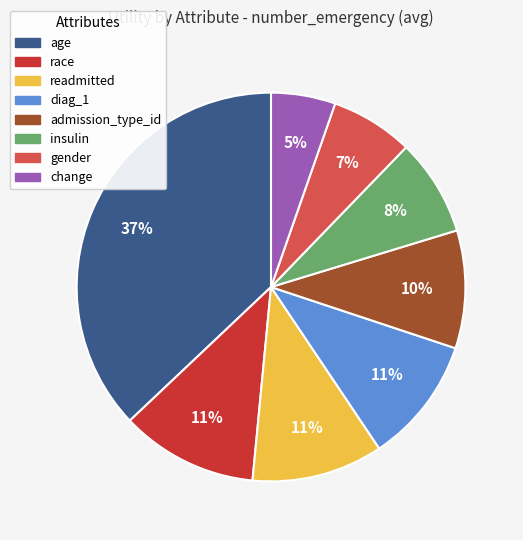

Does readmitted represent more than half of the total?

No